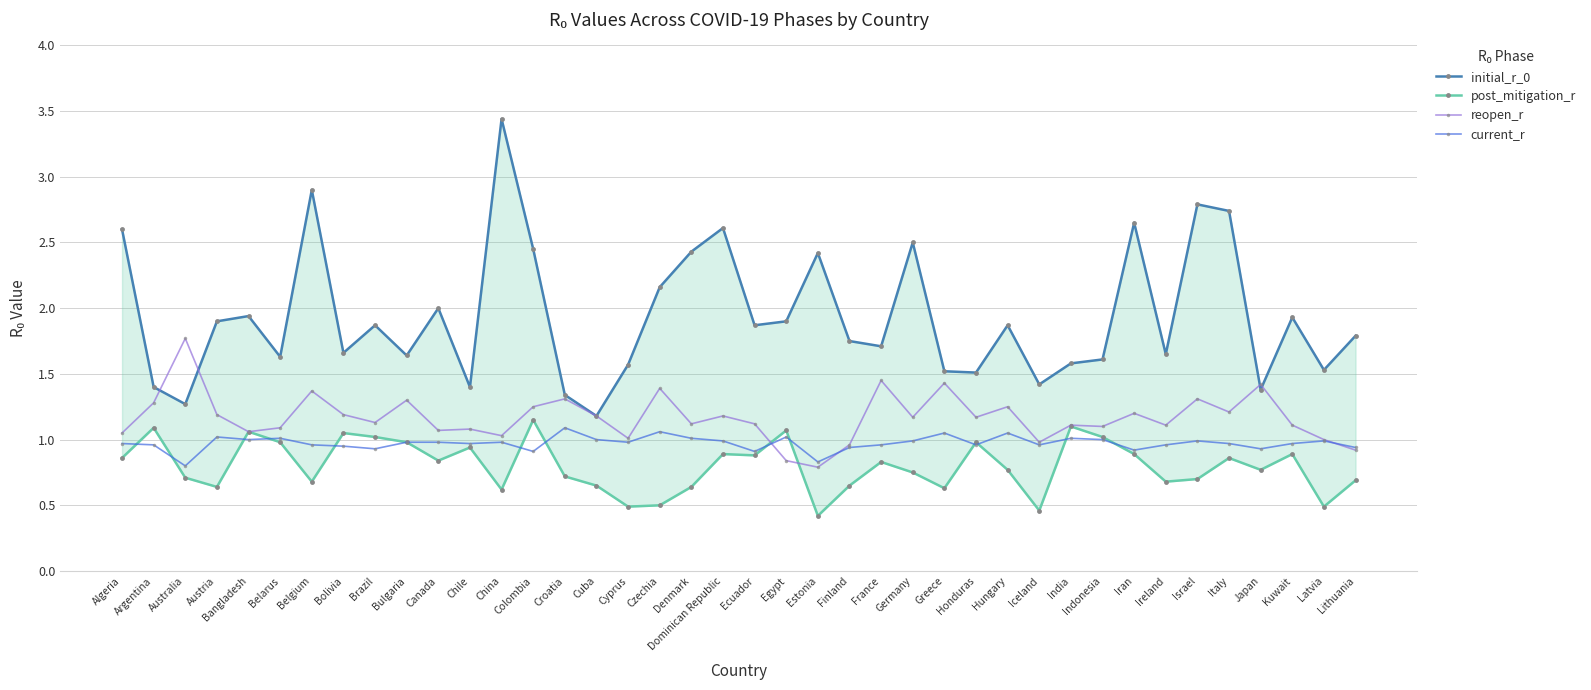

Rank the categories by initial_r_0 value from lowest to highest.

Cuba, Australia, Croatia, Japan, Argentina, Chile, Iceland, Honduras, Greece, Latvia, Cyprus, India, Indonesia, Belarus, Bulgaria, Ireland, Bolivia, France, Finland, Lithuania, Brazil, Ecuador, Hungary, Austria, Egypt, Kuwait, Bangladesh, Canada, Czechia, Estonia, Denmark, Colombia, Germany, Algeria, Dominican Republic, Iran, Italy, Israel, Belgium, China